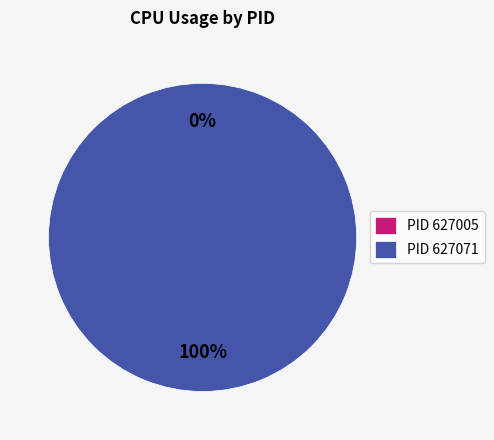

How much of the chart is everything except 627005?

100.0%